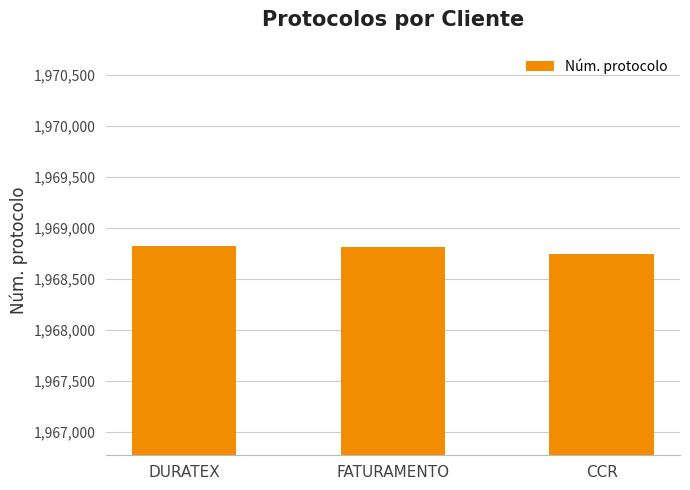

What is the value of the 2nd bar from the left?

1968809